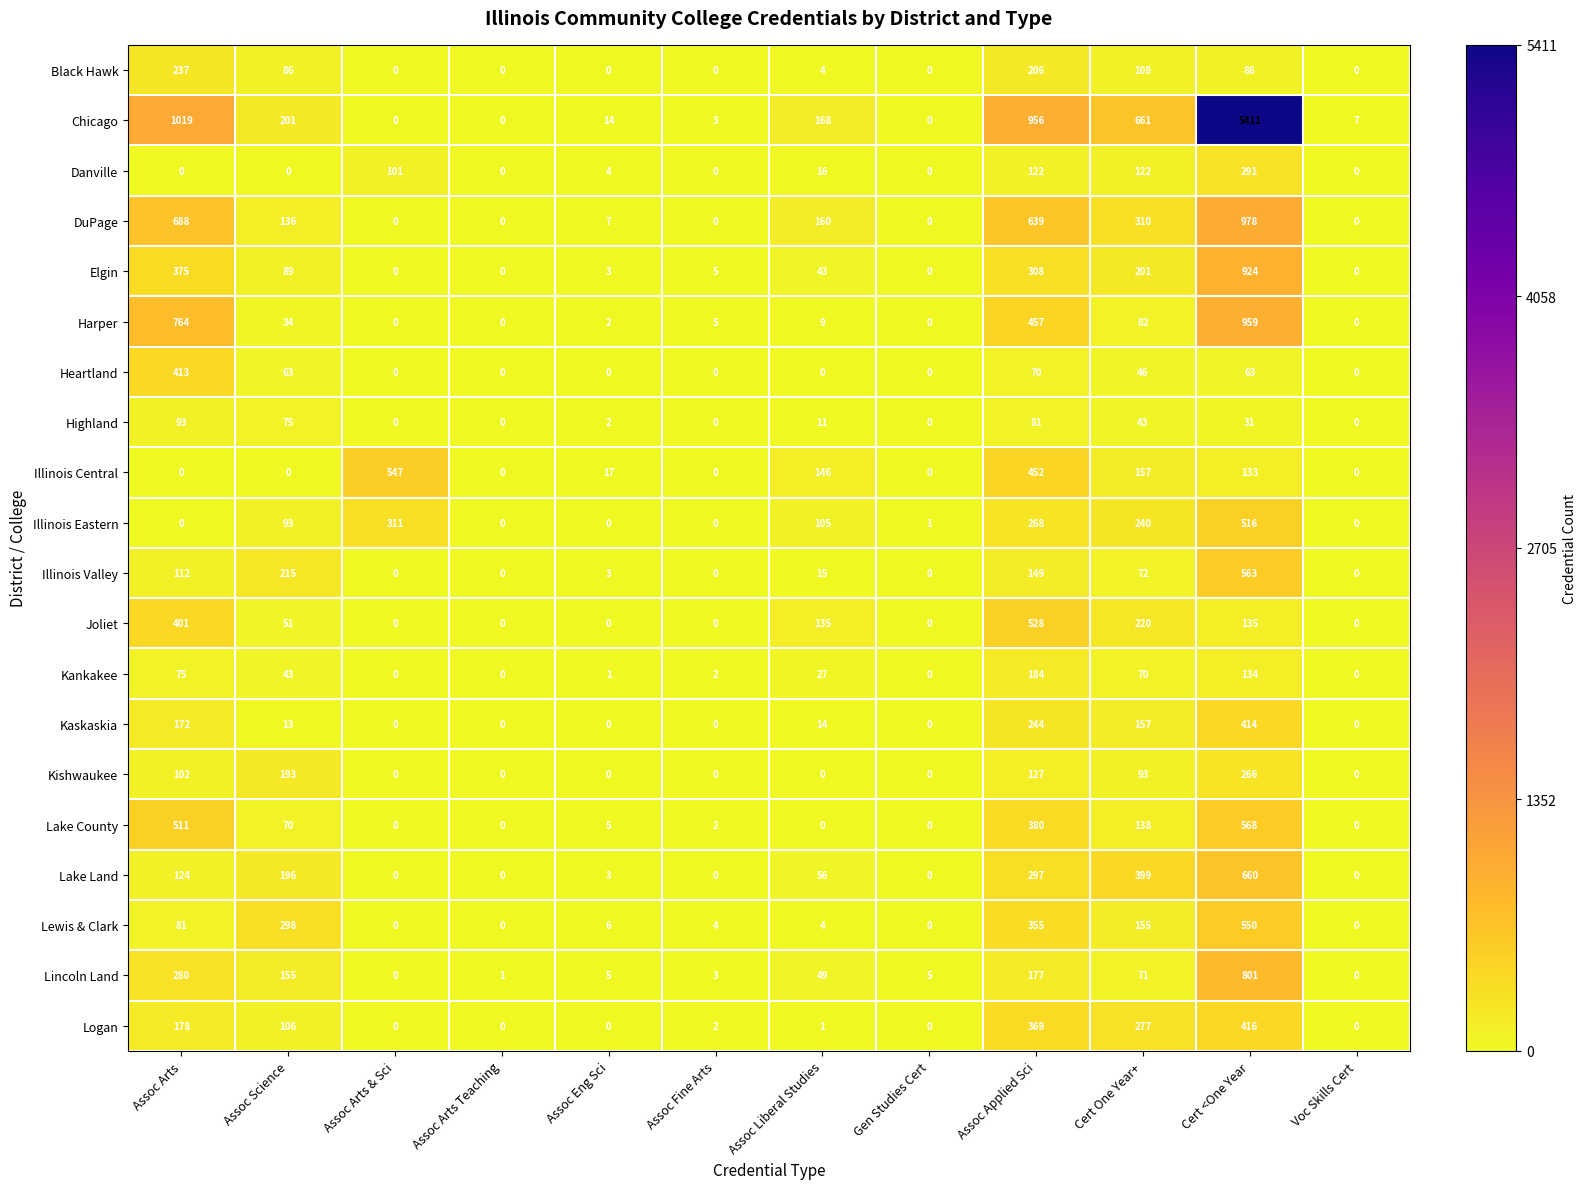

What is the difference between the second highest and minimum values in the Lewis & Clark series?

355